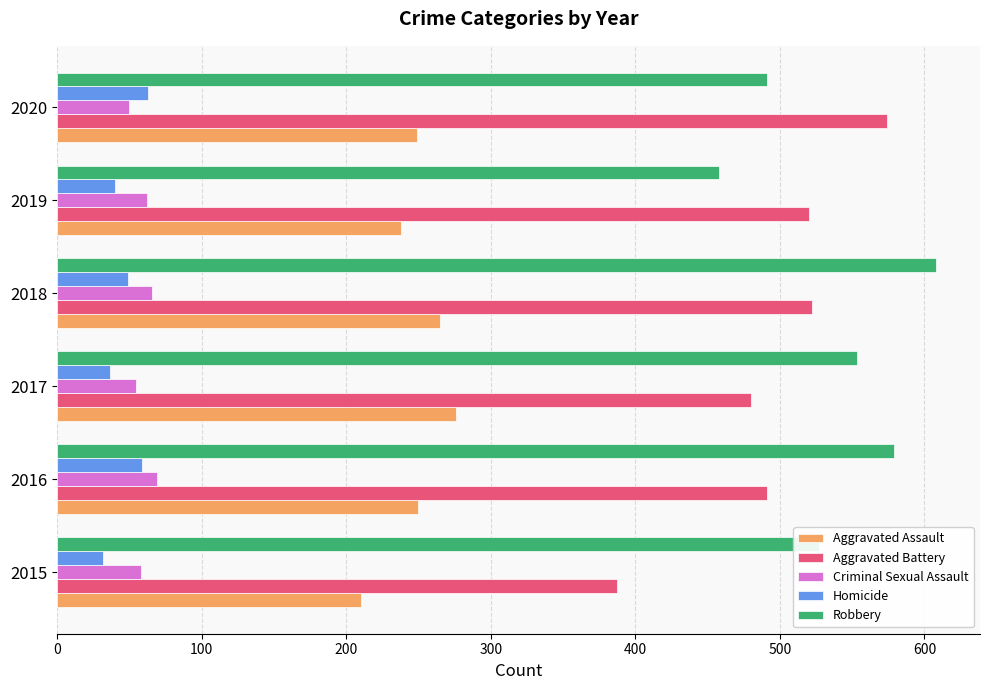

Which label corresponds to the largest value in the chart?

2018